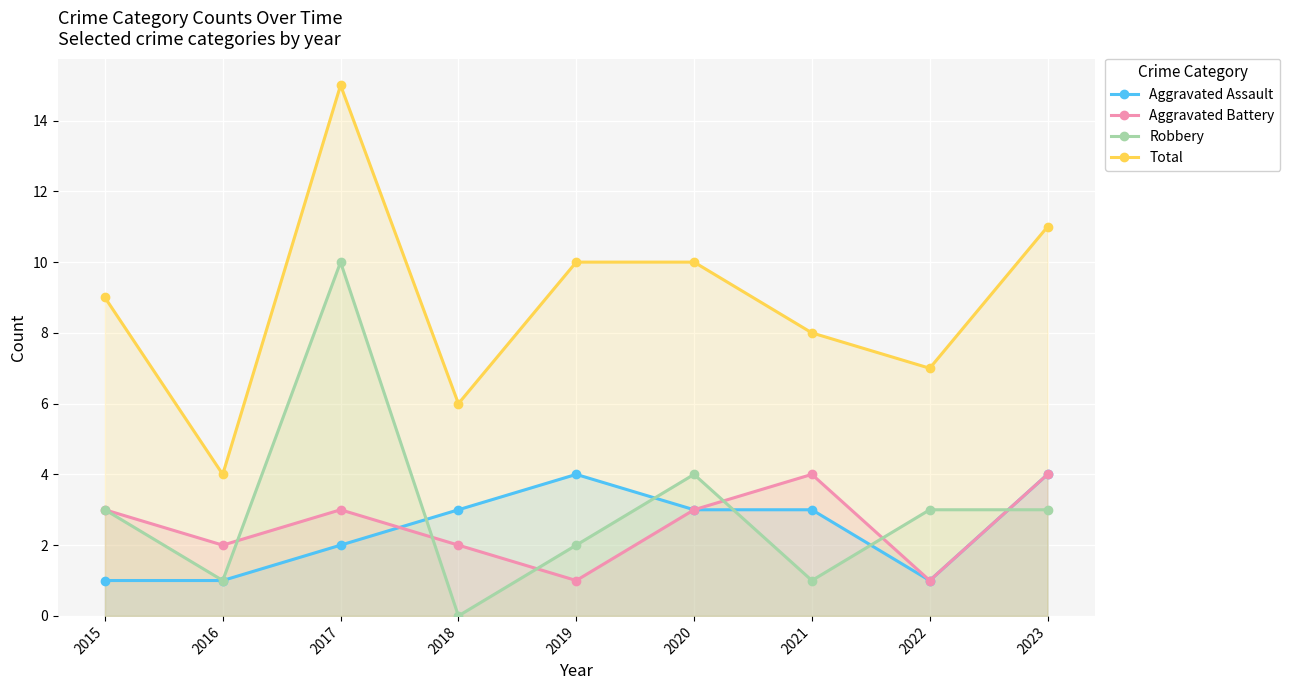

Is it true that Aggravated Assault equals 4 at 2019?

True